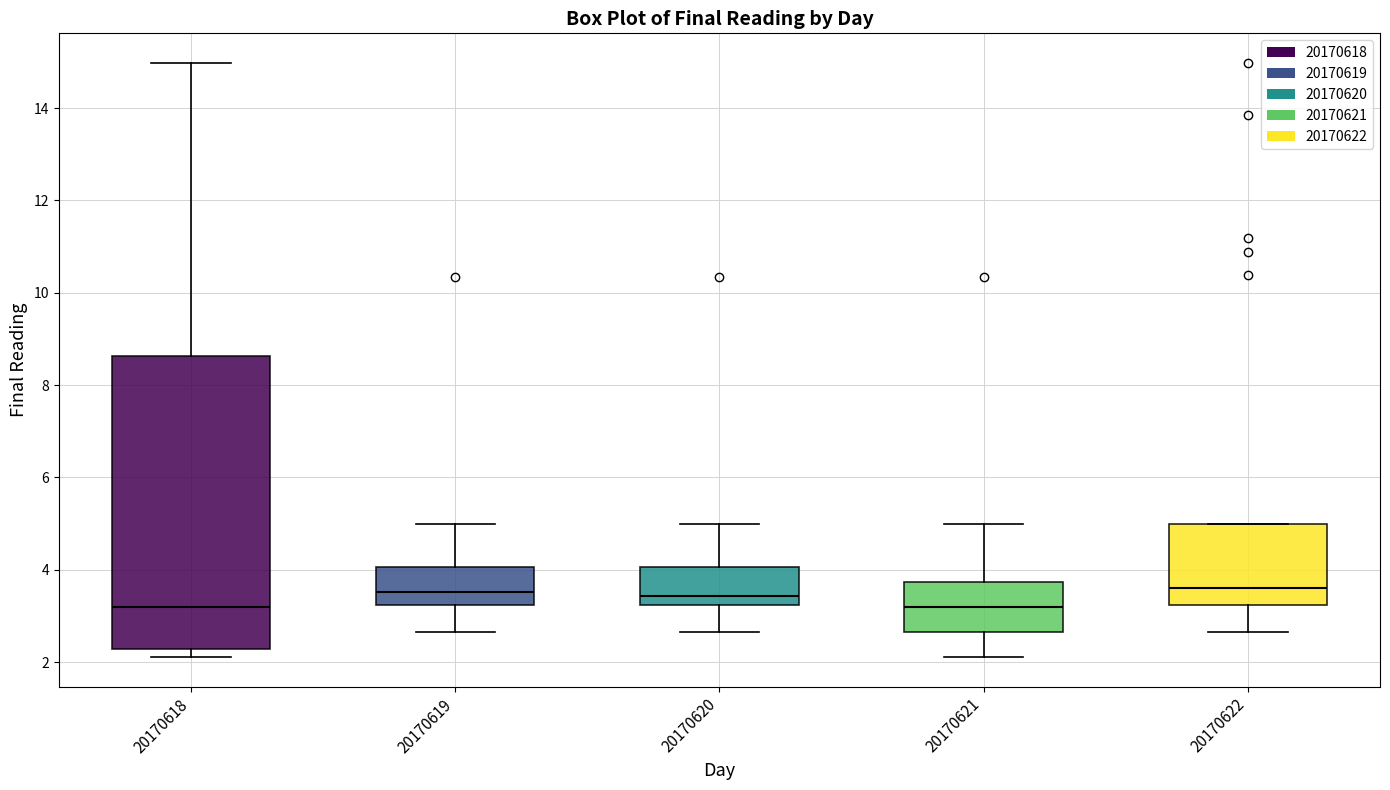

Reading left to right, transcribe this box plot: for each box, give where its median line is, the range the box spans, and where its two whiskers end, as read against the y-axis. The values are not printed on the chart, so give them approximately, as read against the axis.

20170618: median 3.2, box 2.2 to 8.6, whiskers 2.2 (just below the box's lower edge) to 15.0
20170619: median 3.6, box 3.2 to 4.0, whiskers 2.6 to 5.0
20170620: median 3.4, box 3.2 to 4.0, whiskers 2.6 to 5.0
20170621: median 3.2, box 2.6 to 3.8, whiskers 2.2 to 5.0
20170622: median 3.6, box 3.2 to 5.0, whiskers 2.6 to 5.0